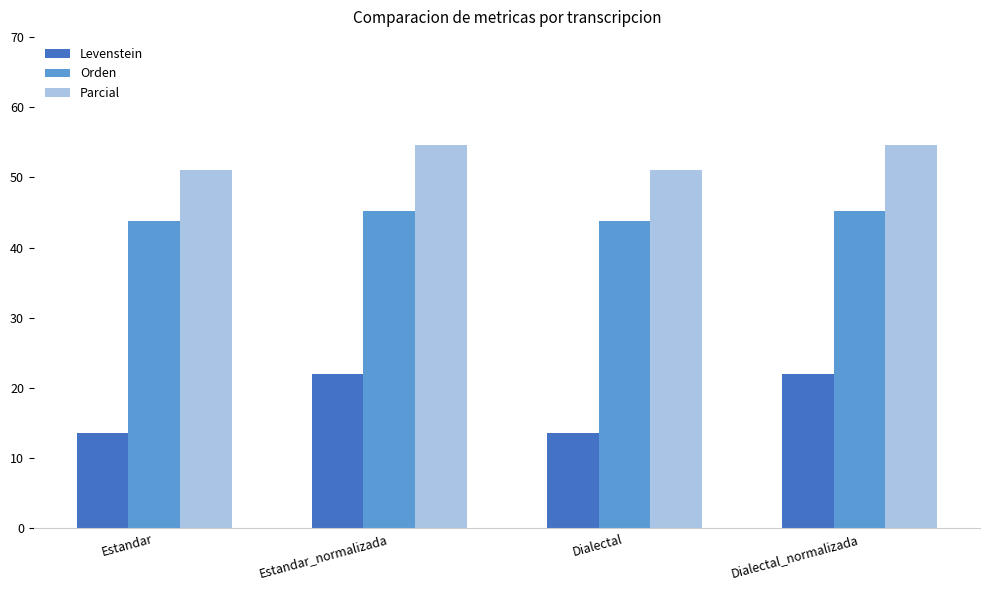

Which series has the widest spread of values?

Levenstein